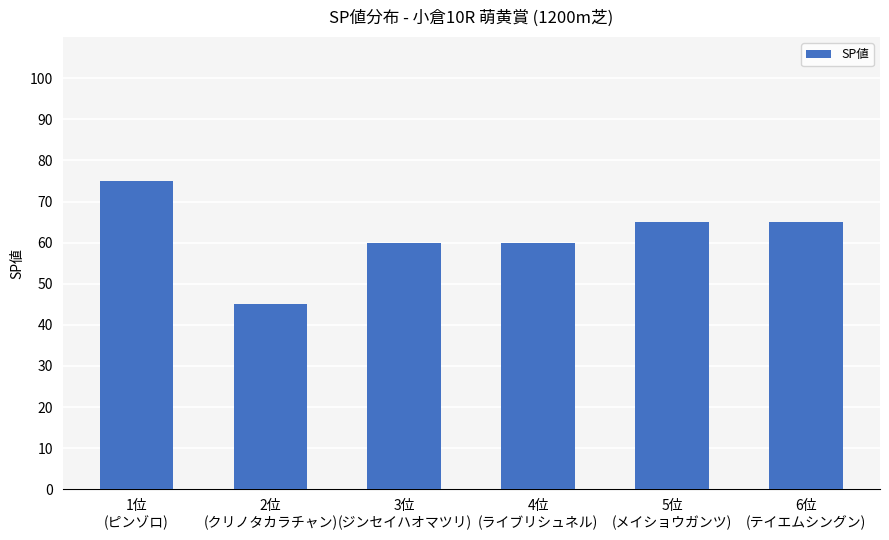

What is the change in value from 2位
(クリノタカラチャン) to 3位
(ジンセイハオマツリ)?

+15